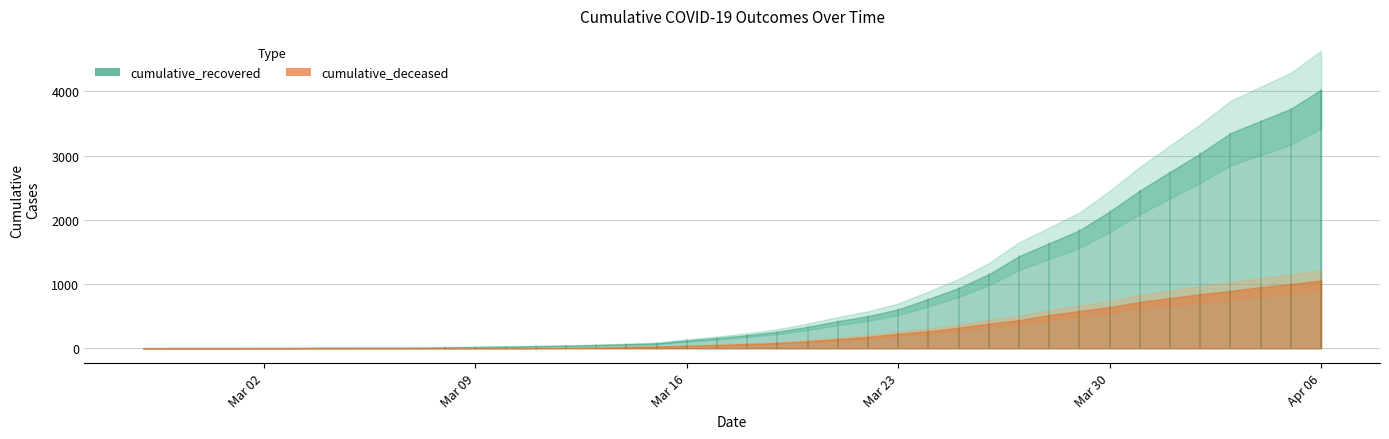

At which category is the sum across all series the highest?

2020-04-06